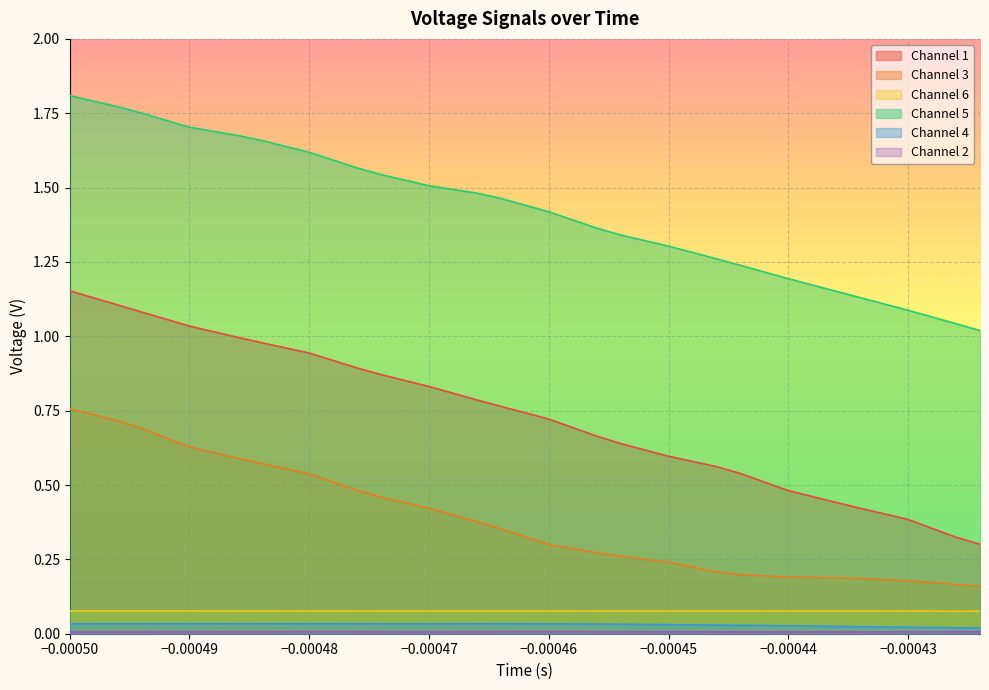

Reading left to right, transcribe all the data shown in this chart.

1: 1.2	1.1	1.1	1.1	1.1	1.0	1.0	1.0	1.0	1.0	0.9	0.9	0.9	0.9	0.9	0.8	0.8	0.8	0.8	0.7	0.7	0.7	0.7	0.6	0.6	0.6	0.6	0.6	0.5	0.5	0.5	0.5	0.4	0.4	0.4	0.4	0.4	0.3	0.3
3: 0.8	0.7	0.7	0.7	0.7	0.6	0.6	0.6	0.6	0.6	0.5	0.5	0.5	0.5	0.4	0.4	0.4	0.4	0.4	0.3	0.3	0.3	0.3	0.3	0.3	0.2	0.2	0.2	0.2	0.2	0.2	0.2	0.2	0.2	0.2	0.2	0.2	0.2	0.2
6: 0.1	0.1	0.1	0.1	0.1	0.1	0.1	0.1	0.1	0.1	0.1	0.1	0.1	0.1	0.1	0.1	0.1	0.1	0.1	0.1	0.1	0.1	0.1	0.1	0.1	0.1	0.1	0.1	0.1	0.1	0.1	0.1	0.1	0.1	0.1	0.1	0.1	0.1	0.1
5: 1.8	1.8	1.8	1.8	1.7	1.7	1.7	1.7	1.7	1.6	1.6	1.6	1.6	1.5	1.5	1.5	1.5	1.5	1.5	1.4	1.4	1.4	1.4	1.3	1.3	1.3	1.3	1.3	1.2	1.2	1.2	1.2	1.2	1.1	1.1	1.1	1.1	1.0	1.0
4: 0.0	0.0	0.0	0.0	0.0	0.0	0.0	0.0	0.0	0.0	0.0	0.0	0.0	0.0	0.0	0.0	0.0	0.0	0.0	0.0	0.0	0.0	0.0	0.0	0.0	0.0	0.0	0.0	0.0	0.0	0.0	0.0	0.0	0.0	0.0	0.0	0.0	0.0	0.0
2: 0.0	0.0	0.0	0.0	0.0	0.0	0.0	0.0	0.0	0.0	0.0	0.0	0.0	0.0	0.0	0.0	0.0	0.0	0.0	0.0	0.0	0.0	0.0	0.0	0.0	0.0	0.0	0.0	0.0	0.0	0.0	0.0	0.0	0.0	0.0	0.0	0.0	0.0	0.0